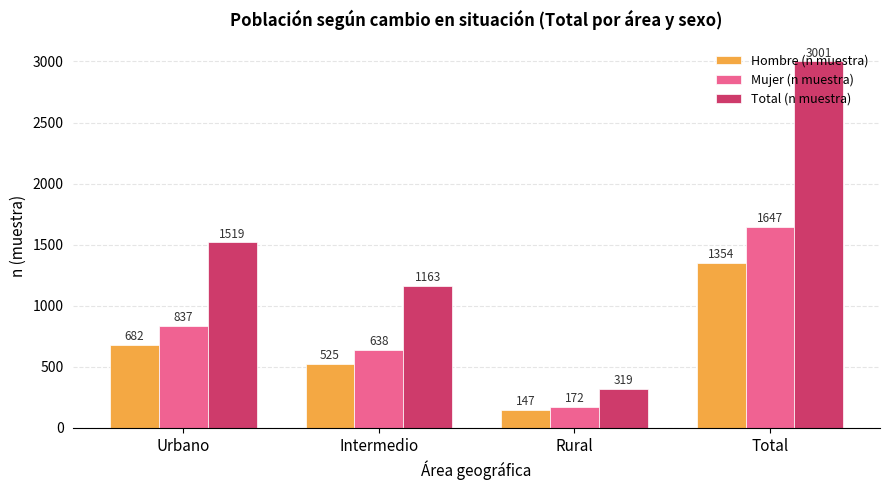

Reading left to right, what are all the values shown in this chart?

Hombre (n muestra): Urbano=682	Intermedio=525	Rural=147	Total=1354
Mujer (n muestra): Urbano=837	Intermedio=638	Rural=172	Total=1647
Total (n muestra): Urbano=1519	Intermedio=1163	Rural=319	Total=3001